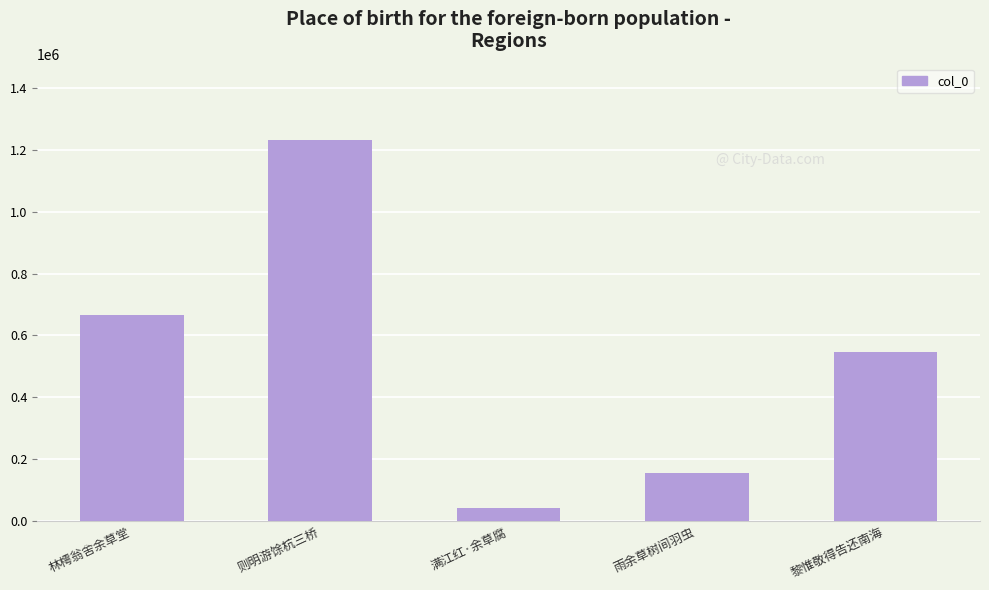

What is the greatest value displayed?

1231760